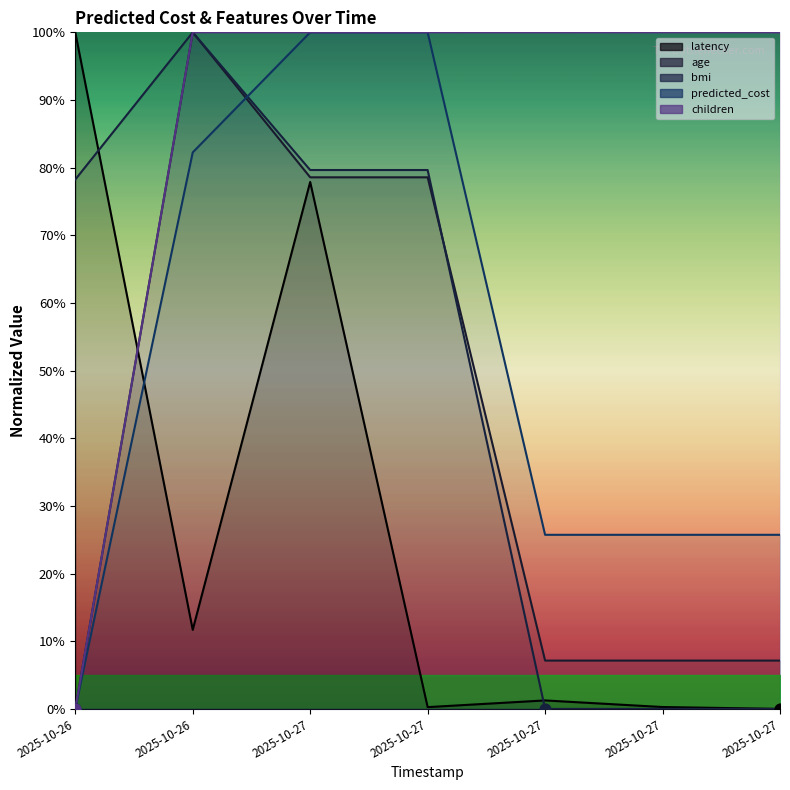

What is the total value across all series at 2025-10-27?

436.1